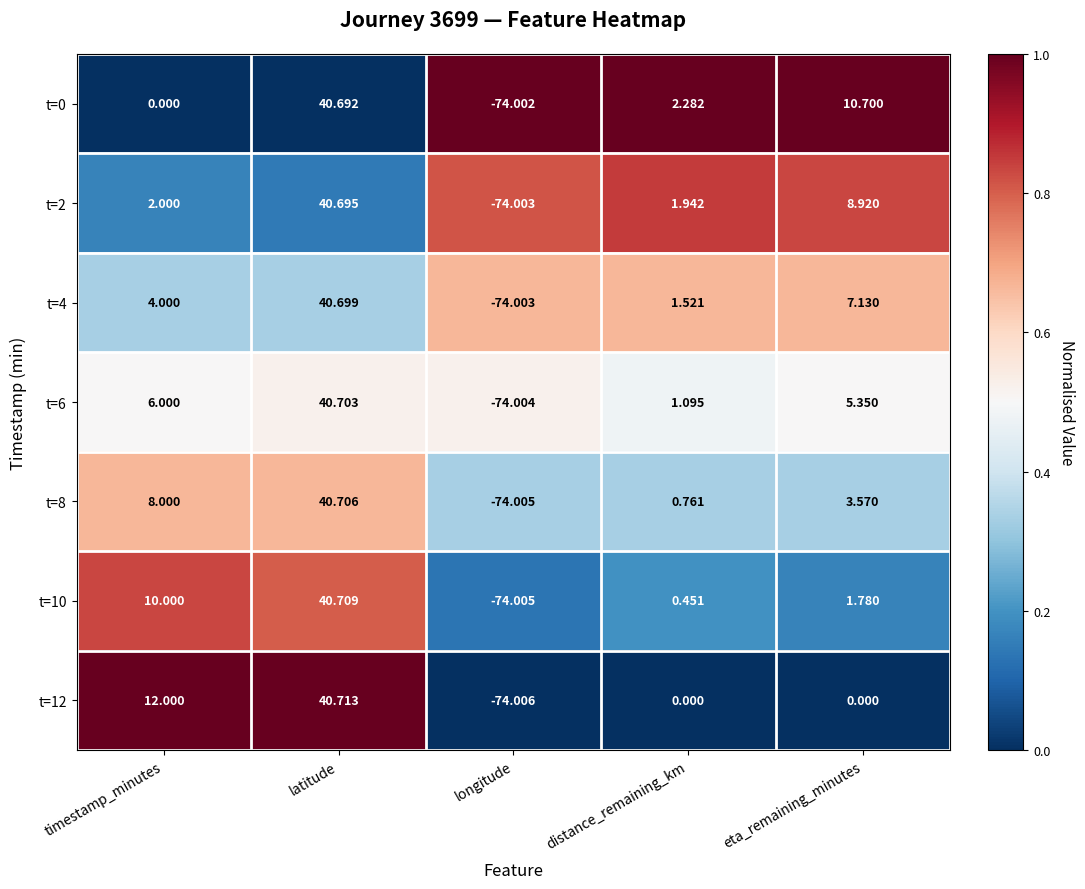

Which series has the largest total across all categories?

t=0